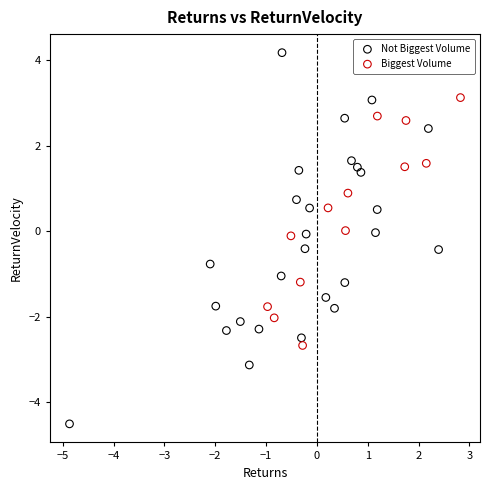

Which series reaches the maximum Y coordinate?

Not Biggest Volume